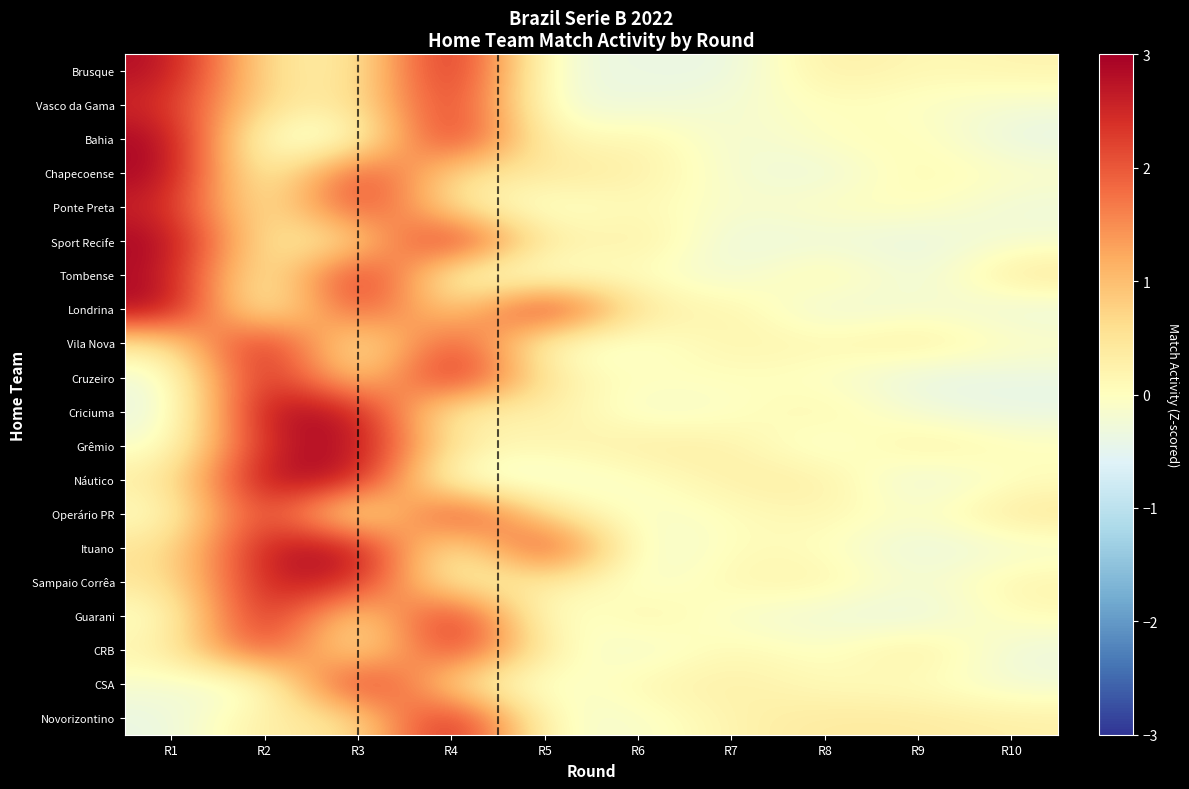

Rank the series by their maximum value, from lowest to highest.

Ponte Preta, Vasco da Gama, CRB, Sampaio Corrêa, Operário PR, Ituano, Brusque, Bahia, Chapecoense, Sport Recife, Tombense, Londrina, Vila Nova, Cruzeiro, Criciuma, Grêmio, Náutico, Guarani, CSA, Novorizontino